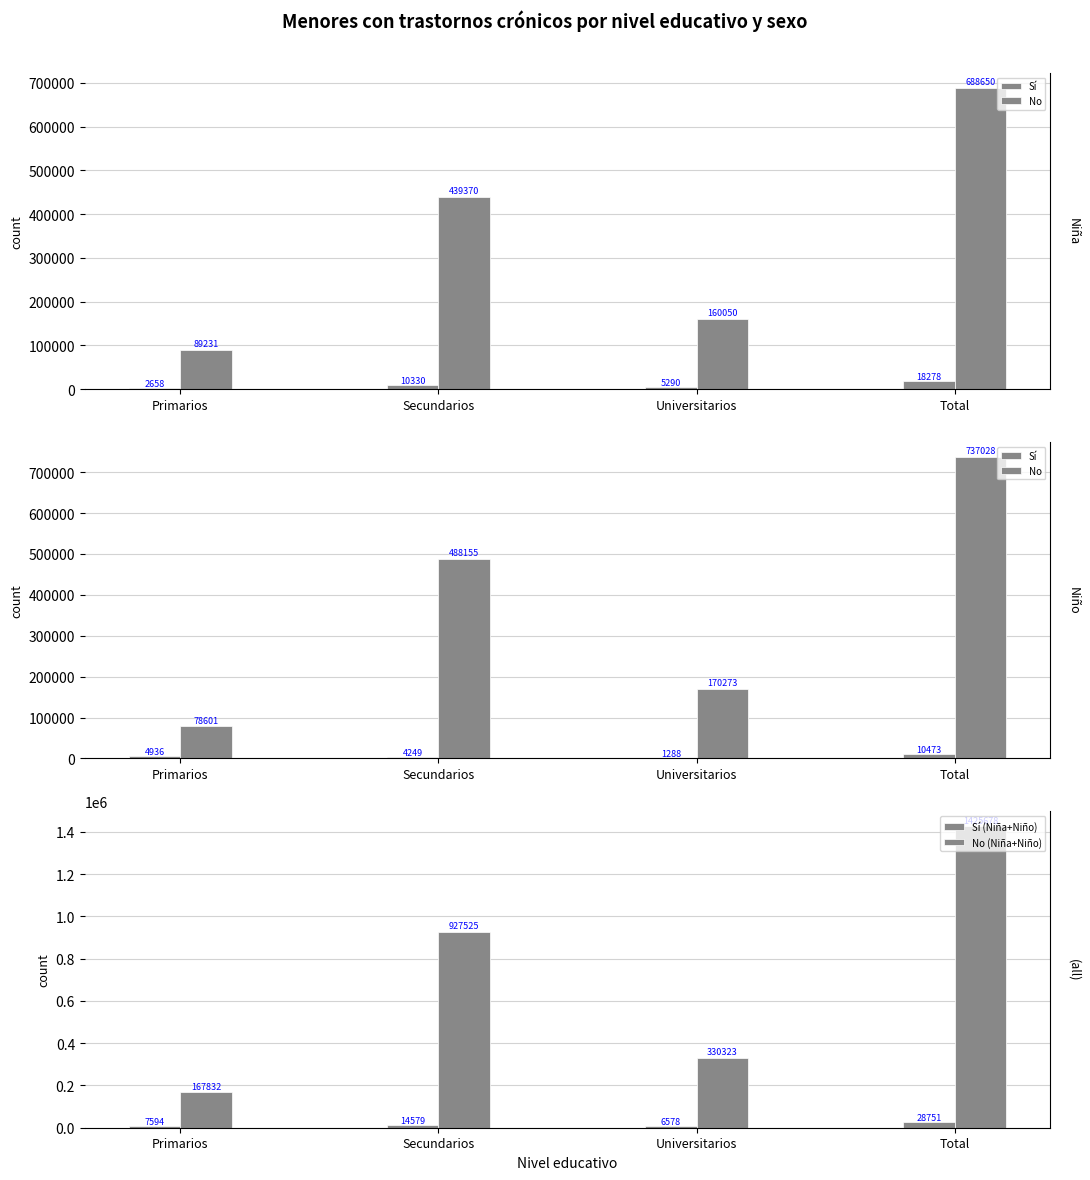

What is the difference between the maximum and minimum values in the Sí (Niña+Niño) series?

22173